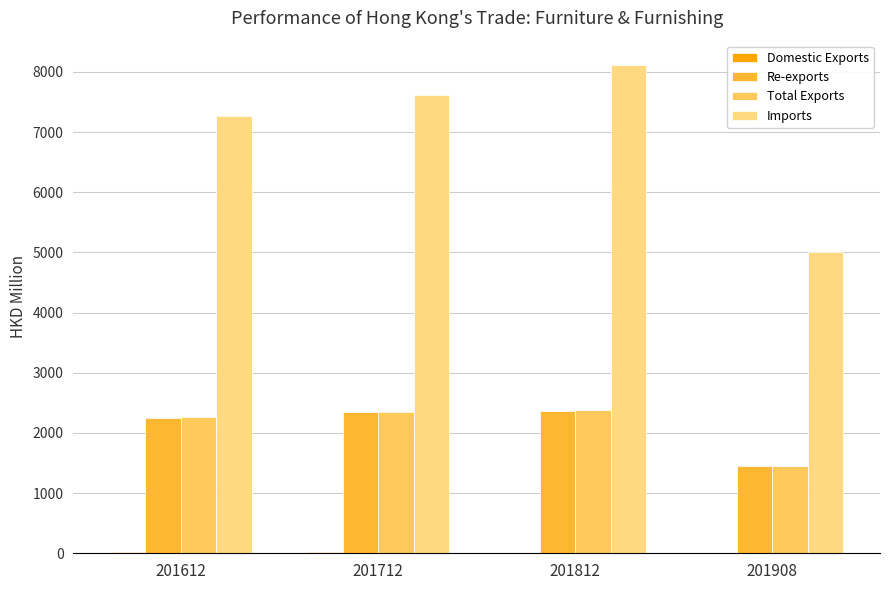

How many data points in Re-exports are above 2339?

2